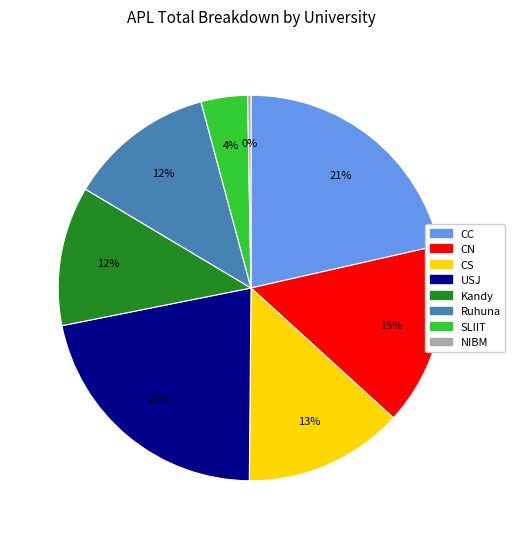

Is the sum of Kandy and NIBM greater than half?

No